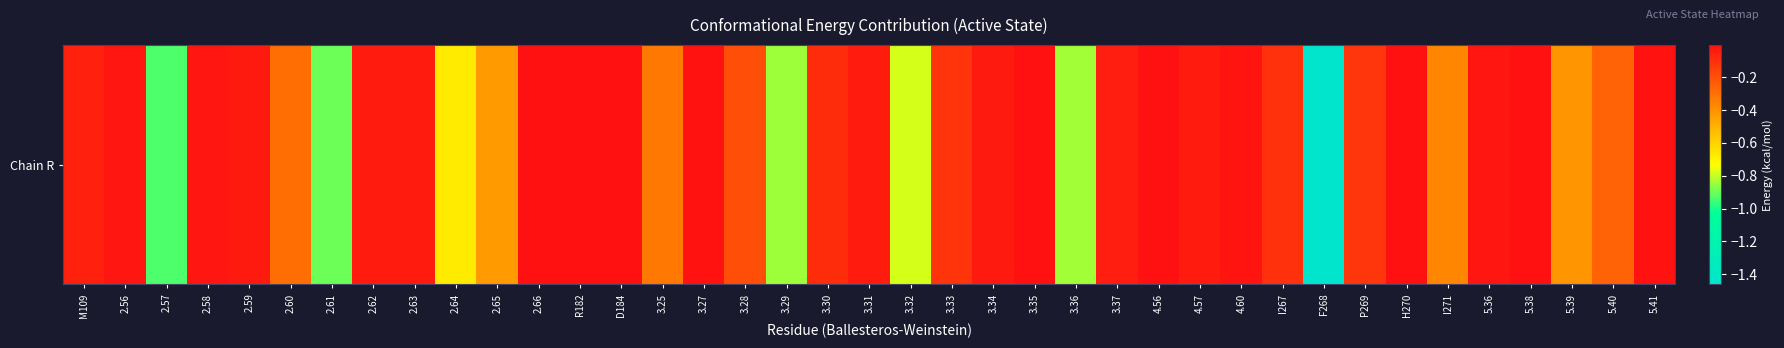

Rank the categories by value from lowest to highest.

F268, 2.57, 2.61, 3.29, 3.36, 3.32, 2.64, 2.65, 5.39, I271, 3.25, 2.60, 5.40, 3.28, P269, 3.33, I267, 3.30, M109, 3.37, 2.62, 3.31, 2.63, 4.57, 3.34, 2.59, 5.36, 2.56, 2.58, 4.60, 5.41, 3.27, R182, 2.66, D184, 3.35, H270, 4.56, 5.38